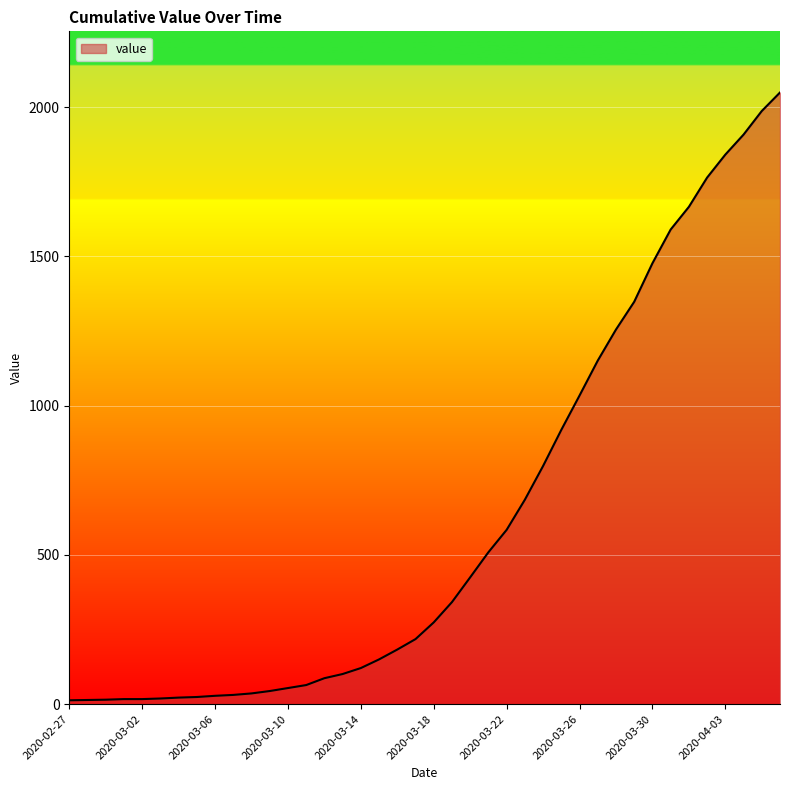

What is the greatest value displayed?

2049